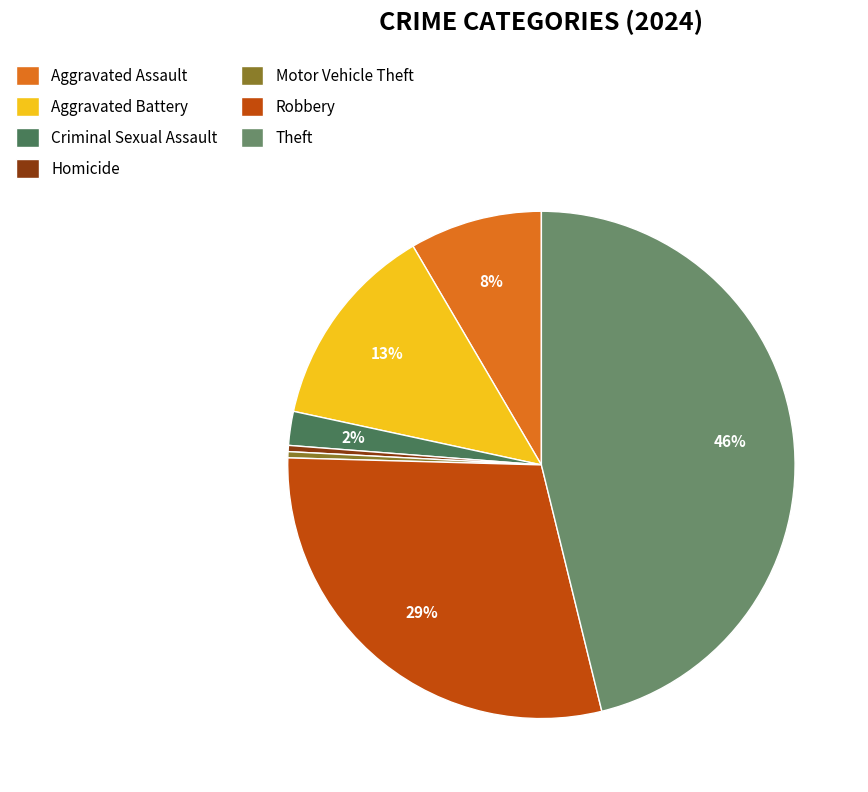

Which category has the biggest portion of the pie?

Theft